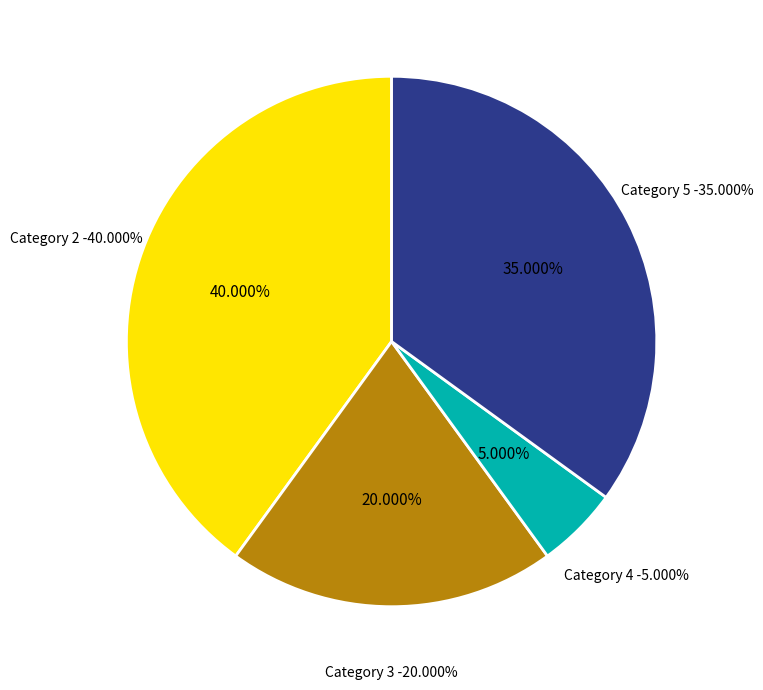

Does 4 represent more than half of the total?

No